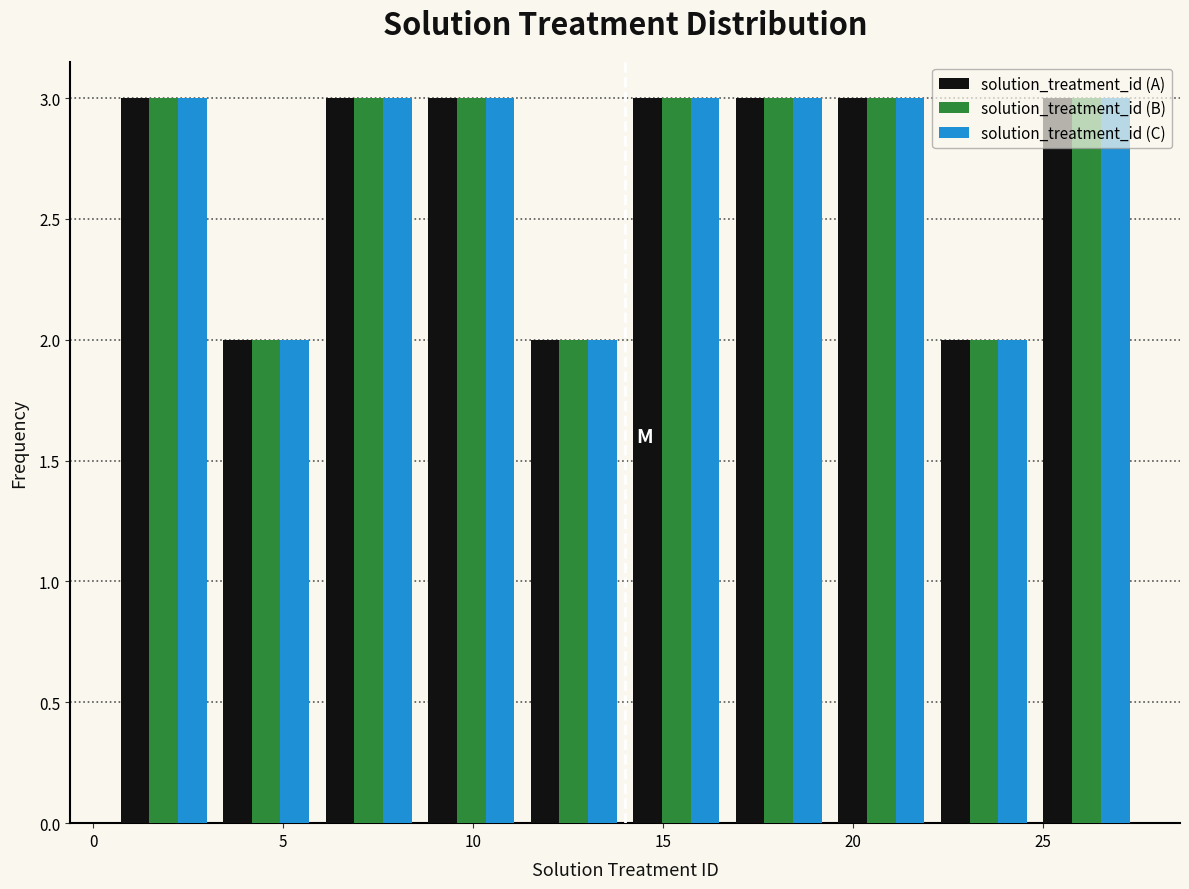

Reading left to right, list every range on the x-axis with the height of the bar of each series over it. Neither the bar edges nor the heights are printed on the chart, so give them approximately, as read against the axes.

0.5 to 3.2: solution_treatment_id (A)=3	solution_treatment_id (B)=3	solution_treatment_id (C)=3
3.2 to 5.9: solution_treatment_id (A)=2	solution_treatment_id (B)=2	solution_treatment_id (C)=2
5.9 to 8.6: solution_treatment_id (A)=3	solution_treatment_id (B)=3	solution_treatment_id (C)=3
8.6 to 11.3: solution_treatment_id (A)=3	solution_treatment_id (B)=3	solution_treatment_id (C)=3
11.3 to 14.0: solution_treatment_id (A)=2	solution_treatment_id (B)=2	solution_treatment_id (C)=2
14.0 to 16.7: solution_treatment_id (A)=3	solution_treatment_id (B)=3	solution_treatment_id (C)=3
16.7 to 19.4: solution_treatment_id (A)=3	solution_treatment_id (B)=3	solution_treatment_id (C)=3
19.4 to 22.1: solution_treatment_id (A)=3	solution_treatment_id (B)=3	solution_treatment_id (C)=3
22.1 to 24.8: solution_treatment_id (A)=2	solution_treatment_id (B)=2	solution_treatment_id (C)=2
24.8 to 27.5: solution_treatment_id (A)=3	solution_treatment_id (B)=3	solution_treatment_id (C)=3